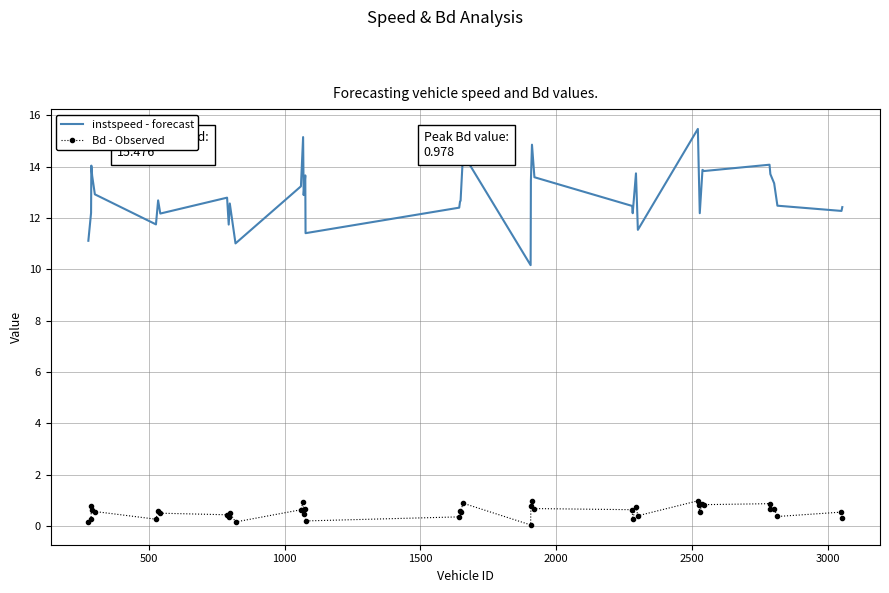

What is the maximum value shown in the chart?

15.5